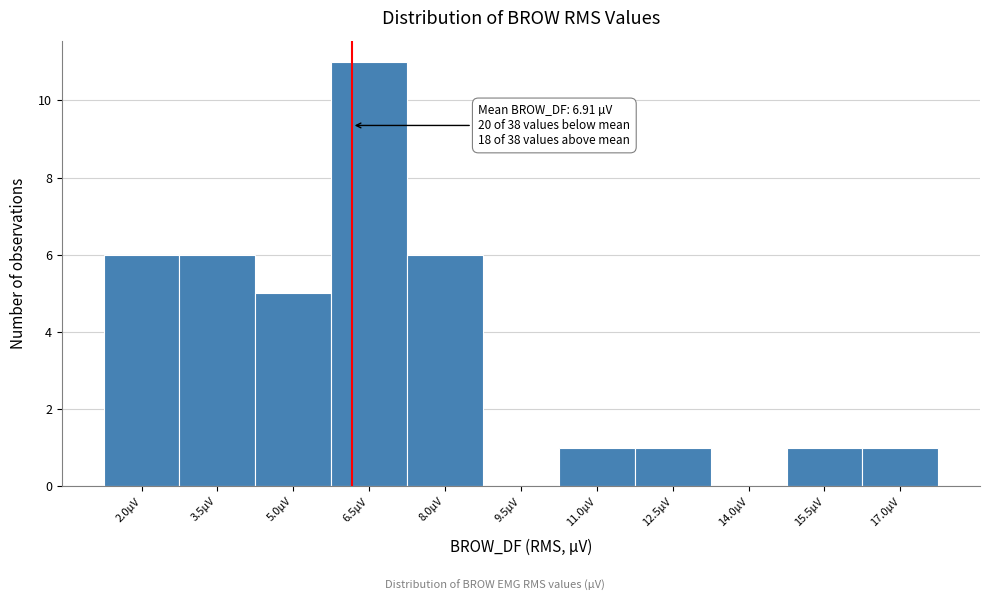

Reading left to right, what are all the values shown in this chart?

2.0µV=6	3.5µV=6	5.0µV=5	6.5µV=11	8.0µV=6	9.5µV=0	11.0µV=1	12.5µV=1	14.0µV=0	15.5µV=1	17.0µV=1